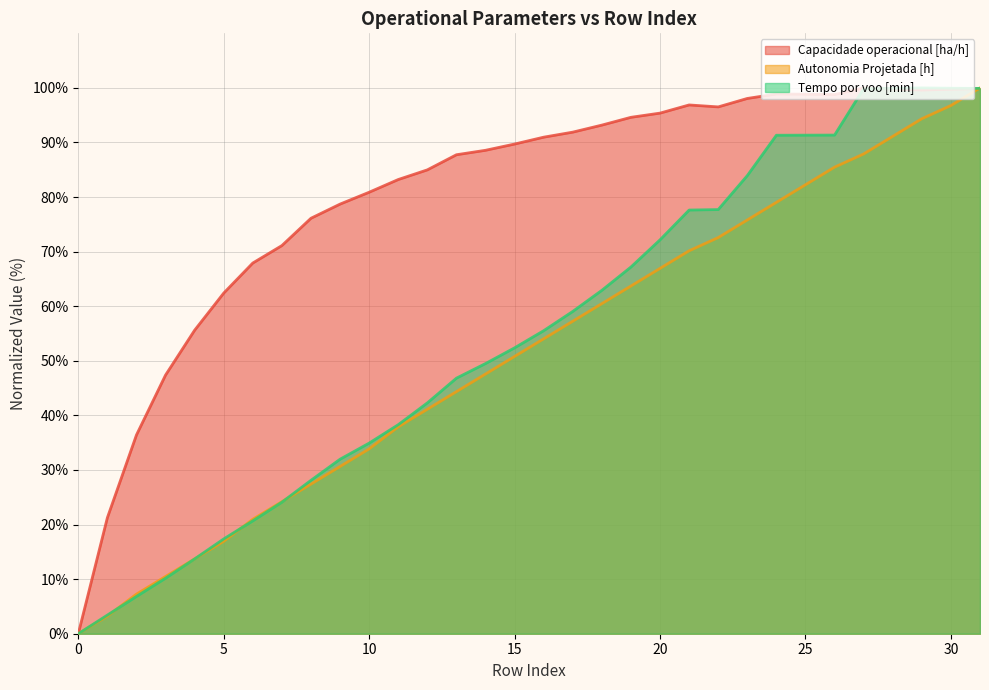

Reading left to right, what are all the values shown in this chart?

Capacidade operacional [ha/h]: 0.0	21.3	36.4	47.4	55.6	62.4	67.9	71.1	76.1	78.7	80.9	83.2	85.0	87.8	88.6	89.7	91.0	91.9	93.2	94.6	95.4	96.9	96.5	98.1	98.9	98.8	98.8	100.0	99.8	99.6	99.8	99.9
Autonomia Projetada [h]: 0.0	3.2	7.3	10.5	13.7	16.9	21.0	24.2	27.4	30.6	33.9	37.9	41.1	44.4	47.6	50.8	54.0	57.3	60.5	63.7	66.9	70.2	72.6	75.8	79.0	82.3	85.5	87.9	91.1	94.4	96.8	100.0
Tempo por voo [min]: 0.0	3.4	6.8	10.2	13.7	17.4	20.7	24.1	28.1	32.0	34.9	38.3	42.3	46.8	49.5	52.4	55.5	59.1	62.9	67.2	72.2	77.6	77.7	83.9	91.3	91.3	91.4	99.9	99.9	100.0	99.9	99.9